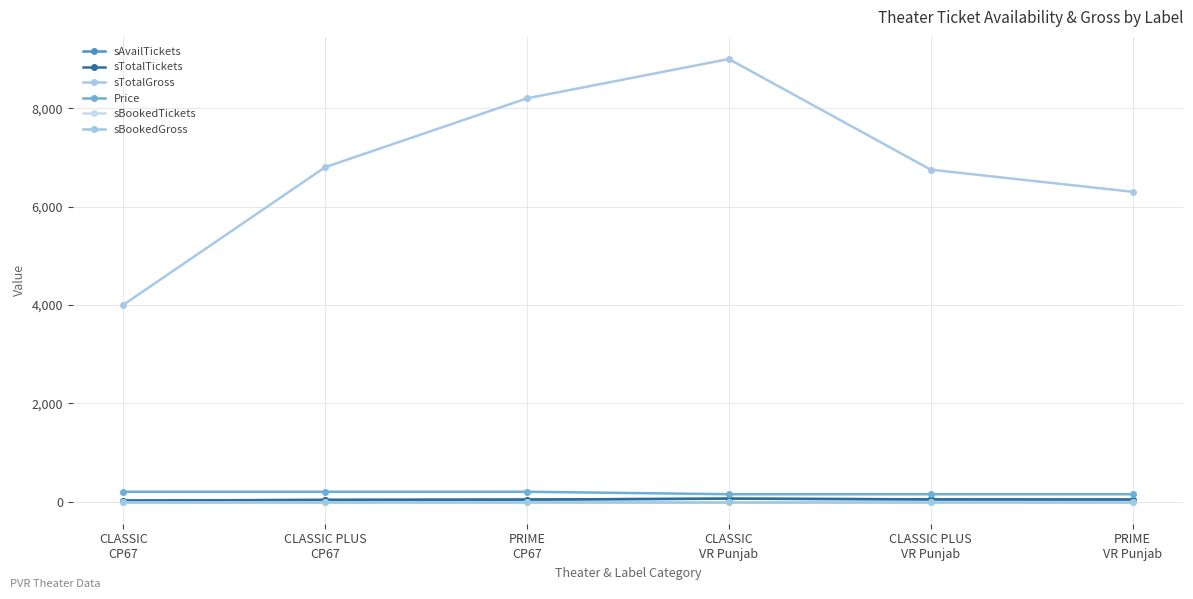

True or false: sAvailTickets and sTotalTickets intersect in this chart.

False